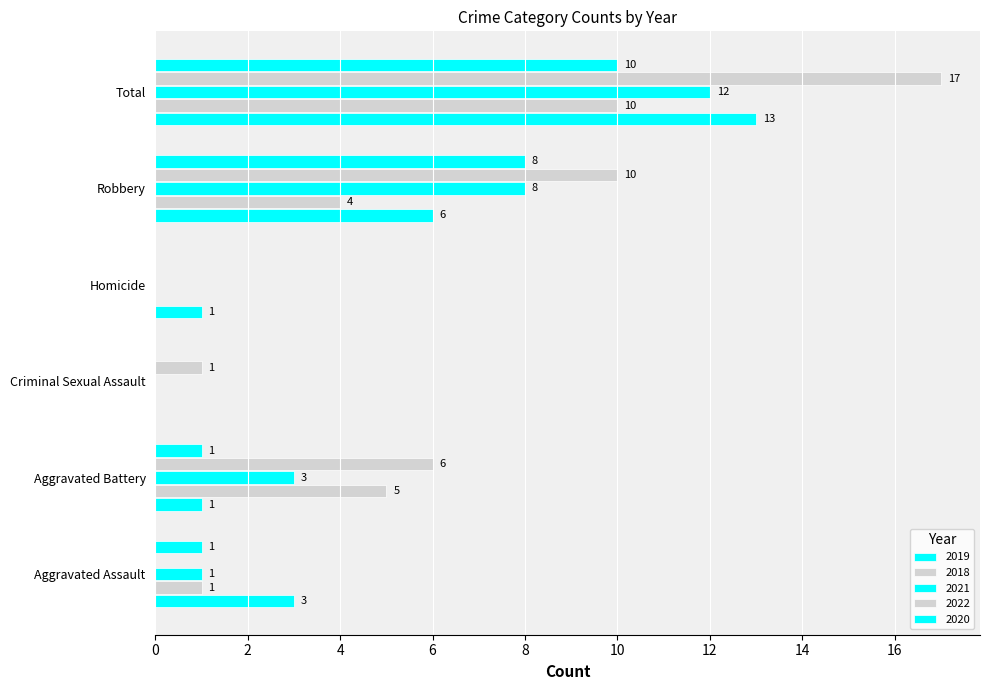

The 2020 series shows 0 at Aggravated Battery. True or false?

False